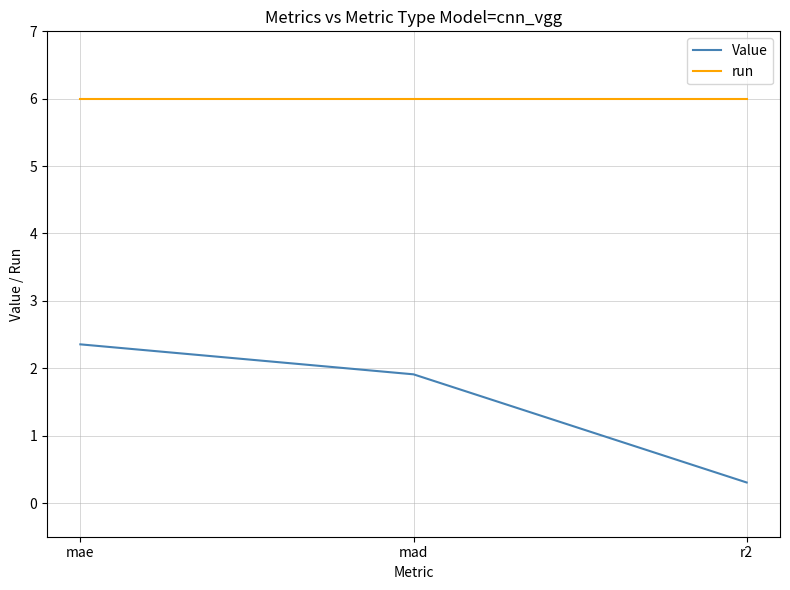

At how many categories does at least one series exceed 4?

3